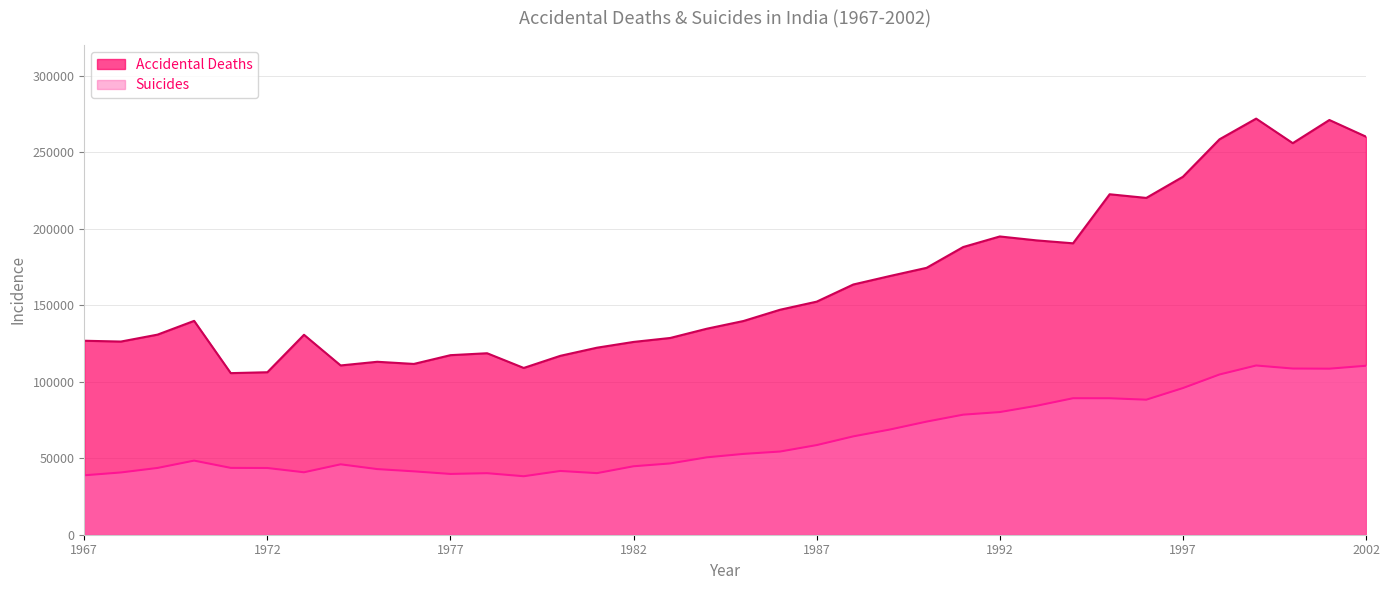

Reading left to right, what are all the values shown in this chart?

Accidental Deaths: 1967=126762	1968=126232	1969=130755	1970=139752	1971=105601	1972=106184	1973=130654	1974=110624	1975=113016	1976=111611	1977=117338	1978=118594	1979=108987	1980=116912	1981=122221	1982=125993	1983=128576	1984=134628	1985=139657	1986=147023	1987=152314	1988=163522	1989=169066	1990=174401	1991=188003	1992=194910	1993=192357	1994=190435	1995=222487	1996=220094	1997=233903	1998=258409	1999=271918	2000=255883	2001=271019	2002=260122
Suicides: 1967=38829	1968=40688	1969=43633	1970=48428	1971=43675	1972=43601	1973=40807	1974=46008	1975=42890	1976=41415	1977=39718	1978=40207	1979=38217	1980=41663	1981=40245	1982=44732	1983=46579	1984=50571	1985=52811	1986=54357	1987=58568	1988=64270	1989=68744	1990=73911	1991=78450	1992=80149	1993=84244	1994=89195	1995=89178	1996=88241	1997=95829	1998=104713	1999=110587	2000=108593	2001=108506	2002=110417